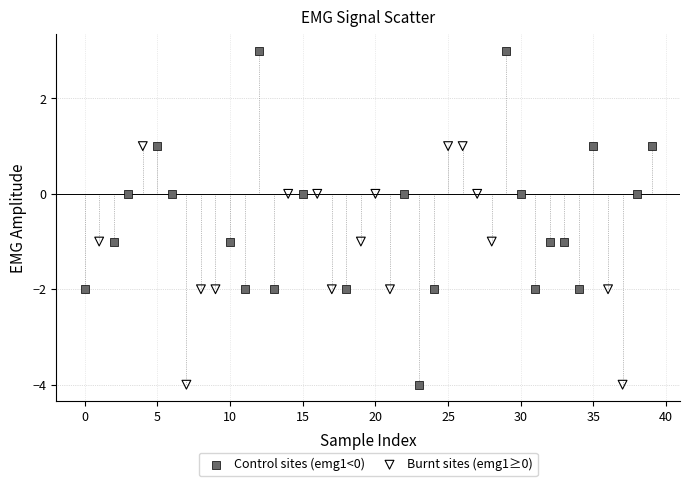

Which series contains the highest Y value?

Control sites (emg1<0)